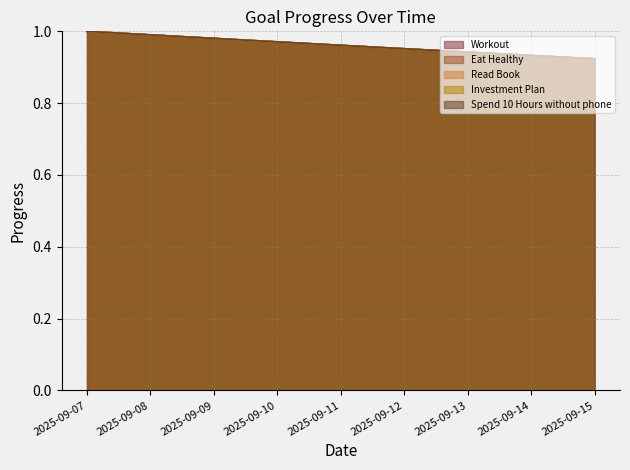

What is the value of the Spend 10 Hours without phone point at the 2nd from the left?

1.0